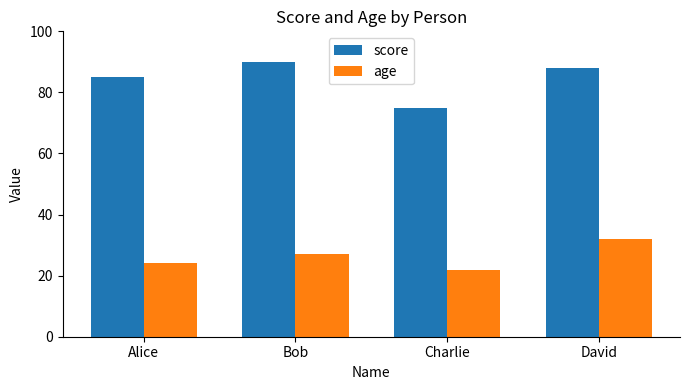

Reading left to right, what are all the values shown in this chart?

score: Alice=85	Bob=90	Charlie=75	David=88
age: Alice=24	Bob=27	Charlie=22	David=32